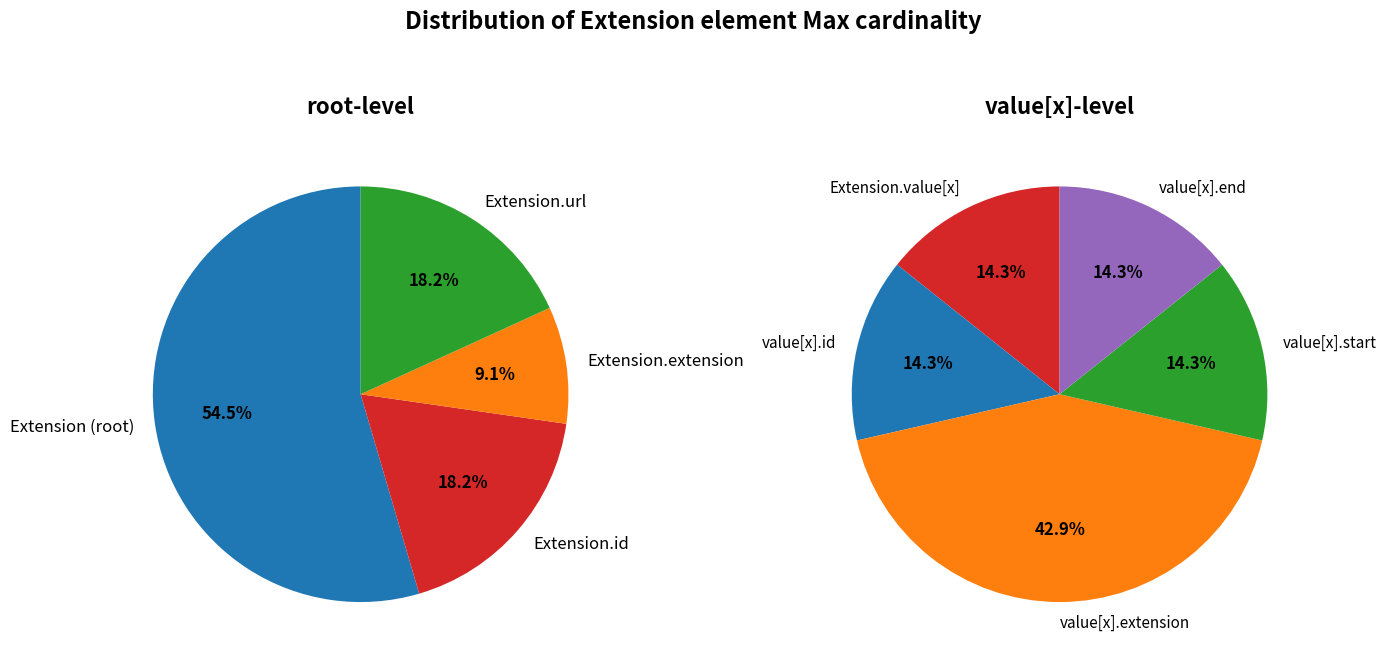

Which has a higher value, Extension.value[x].id or Extension.extension?

Extension.value[x].id